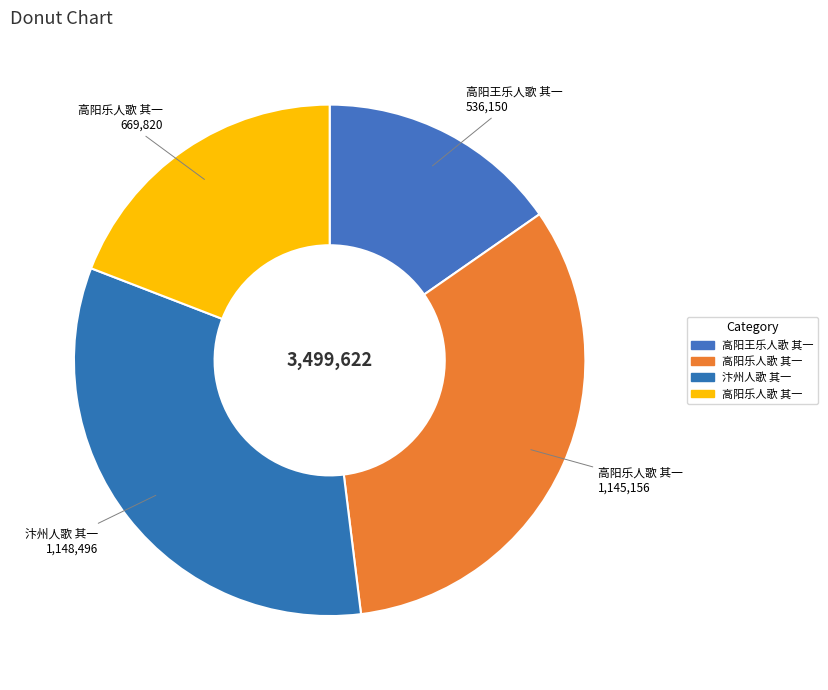

Which category has the biggest portion of the pie?

汴州人歌 其一